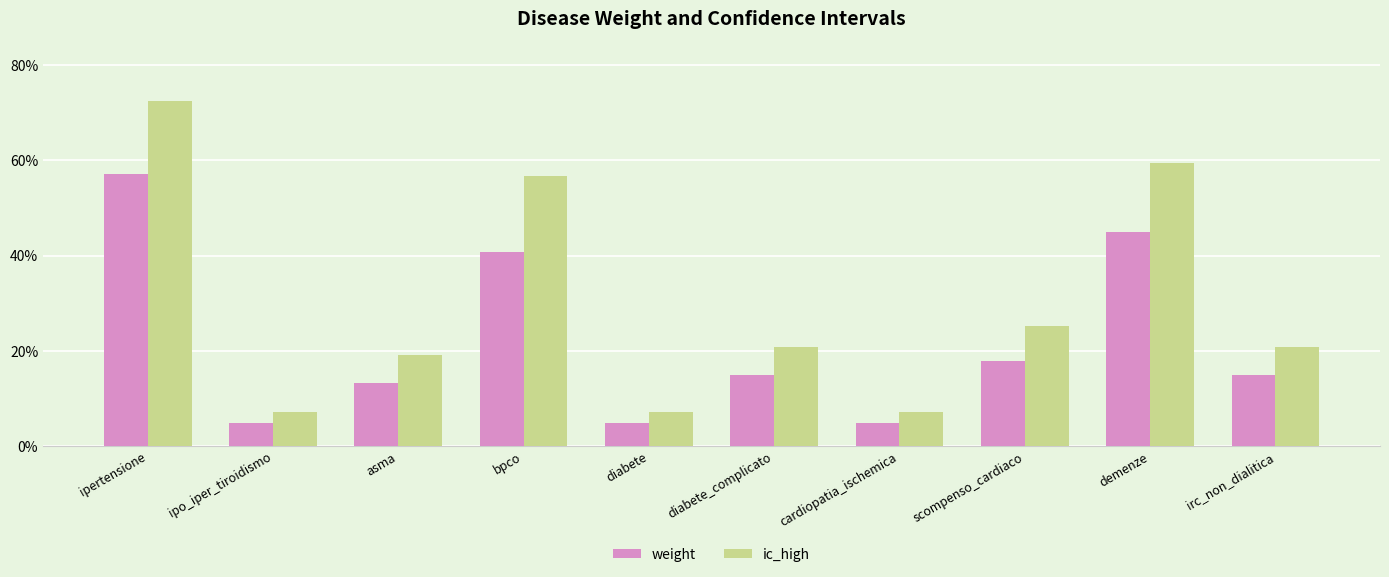

What are all the series names shown in the legend?

weight, ic_high